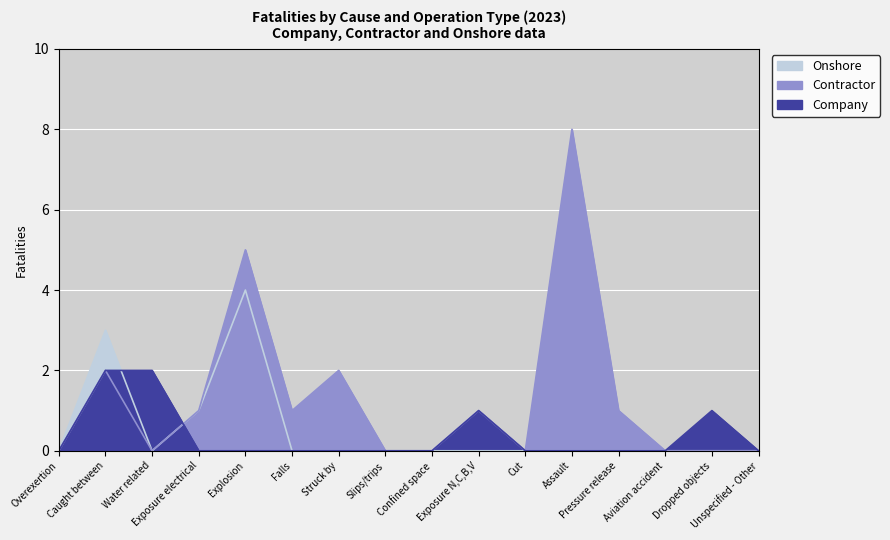

What is the sum of all Company values?

6